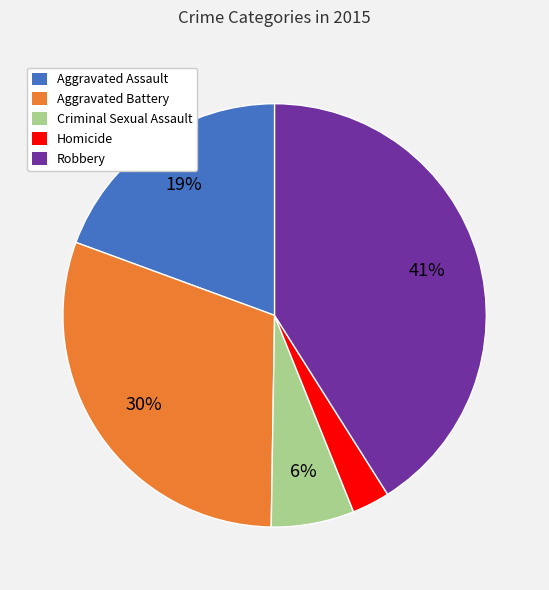

Combined, do Homicide and Robbery account for over 50%?

No